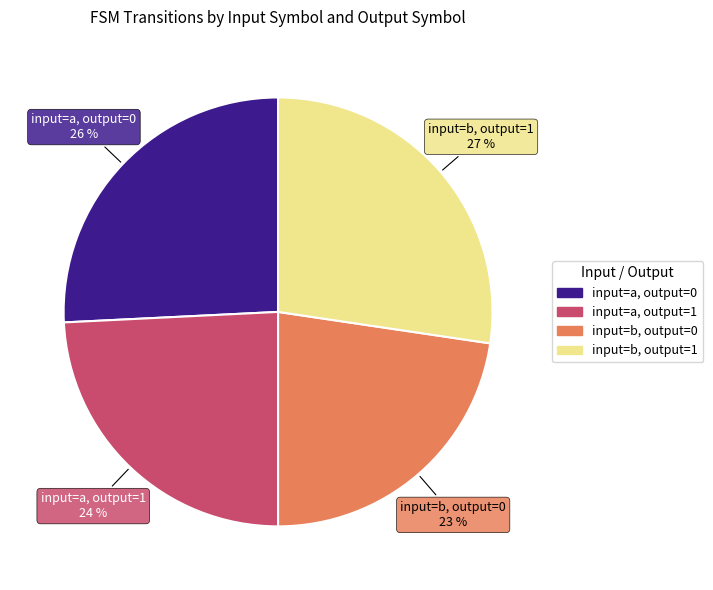

Is there a majority slice in this chart?

No